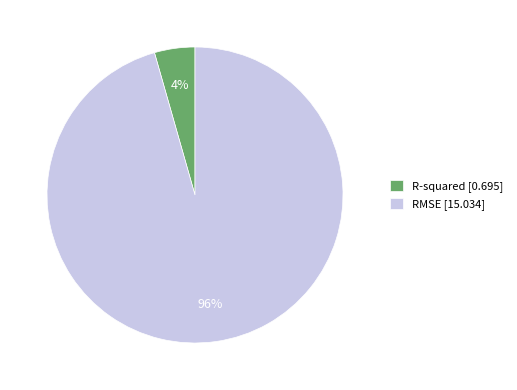

Is there any slice that represents more than half of the pie?

Yes